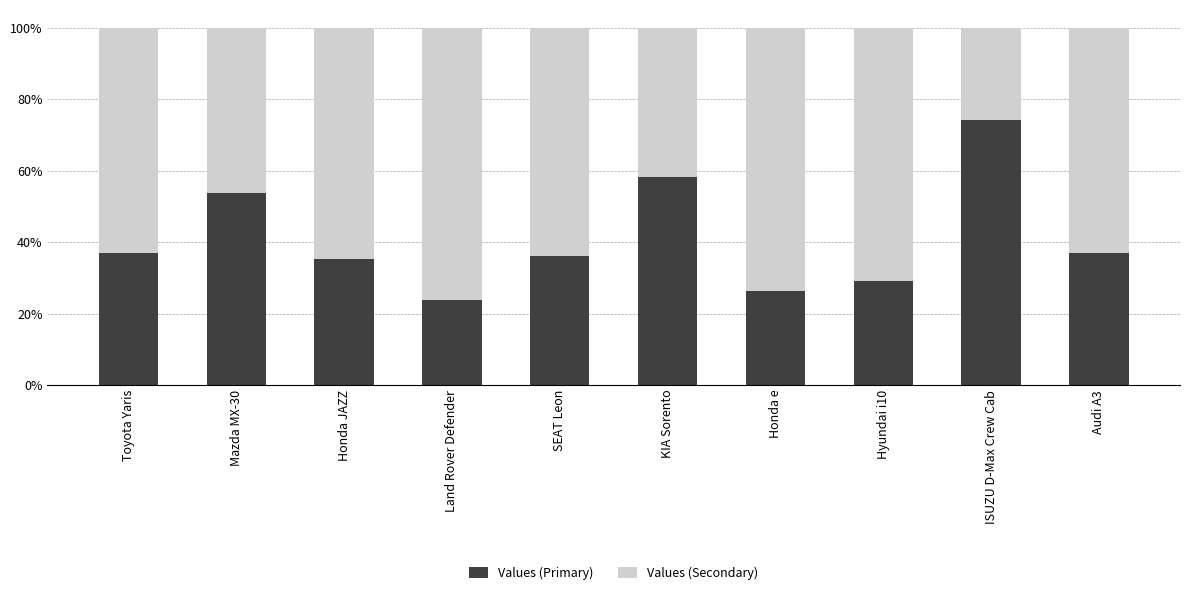

At which label does Values (Primary) reach its minimum?

Land Rover Defender